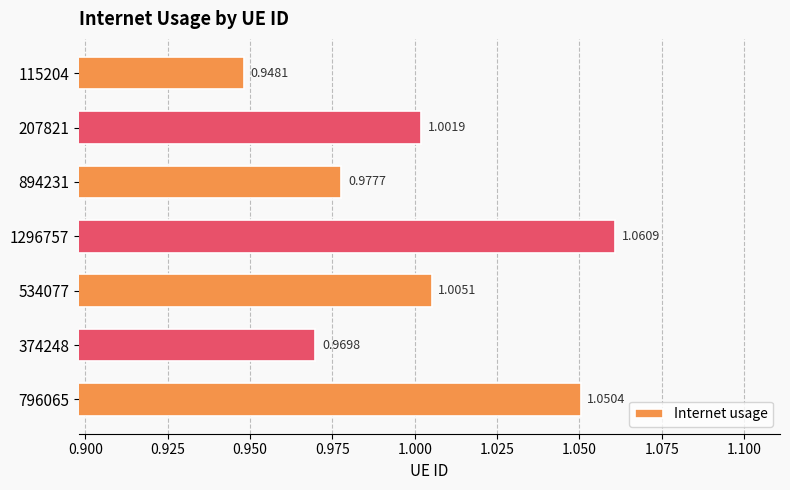

Which has a higher value, 796065 or 115204?

796065